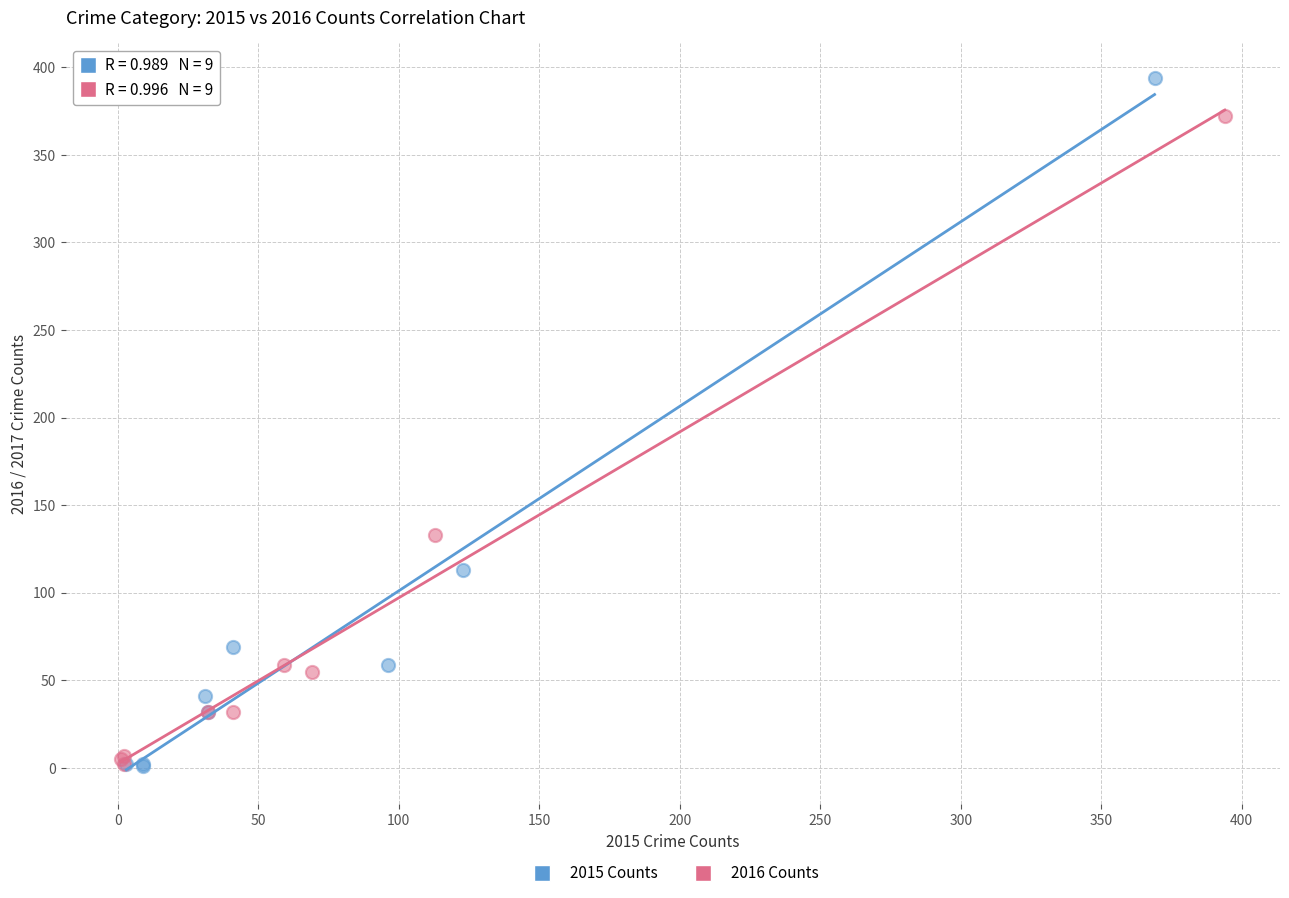

Which series contains the highest Y value?

2015 Counts